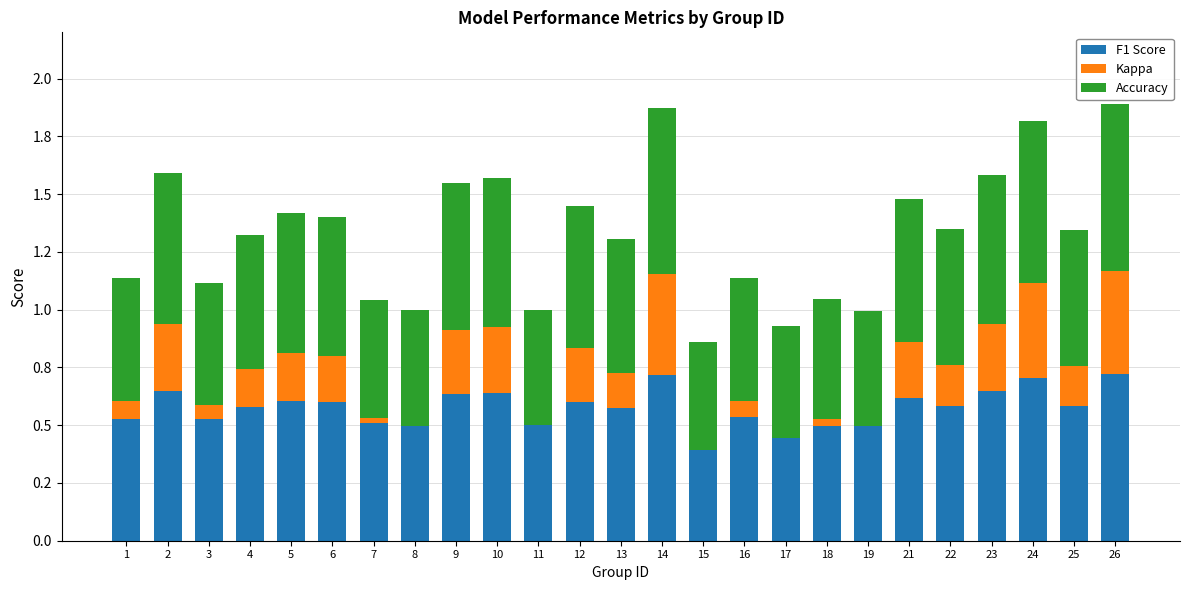

What is the sum of the F1 Score values at 14 and 12?

1.3